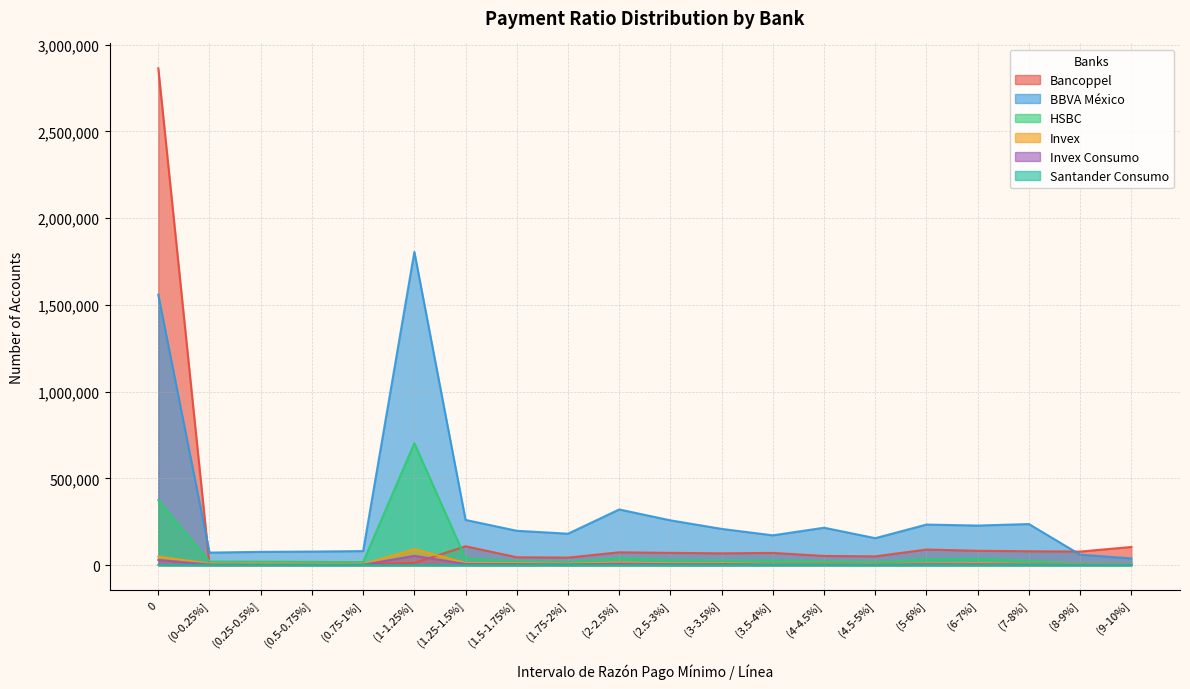

True or false: BBVA México and Invex intersect in this chart.

False